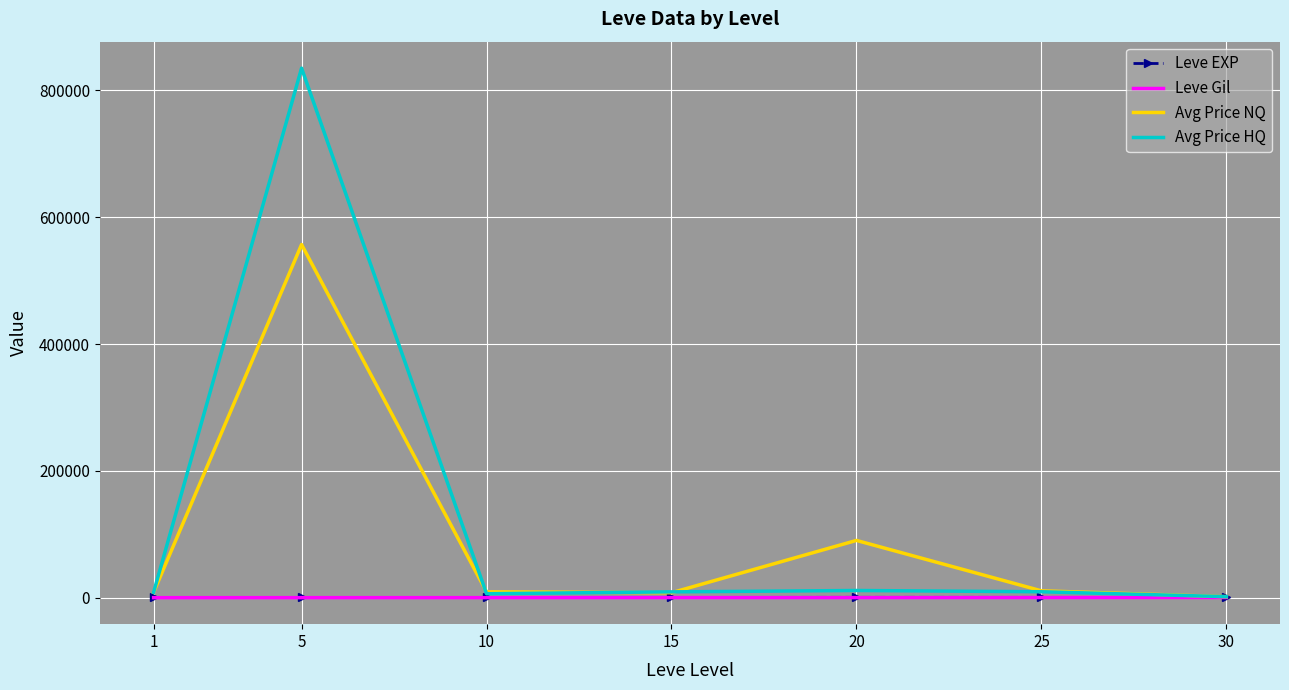

At which category is the sum across all series the highest?

5